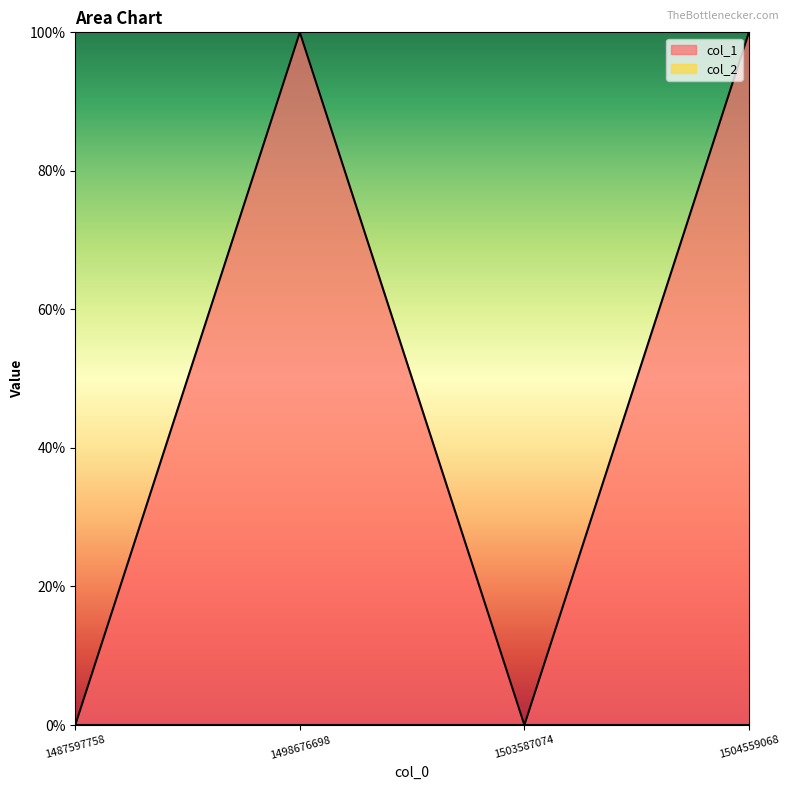

Rank the categories by value from lowest to highest.

1487597758, 1503587074, 1498676698, 1504559068